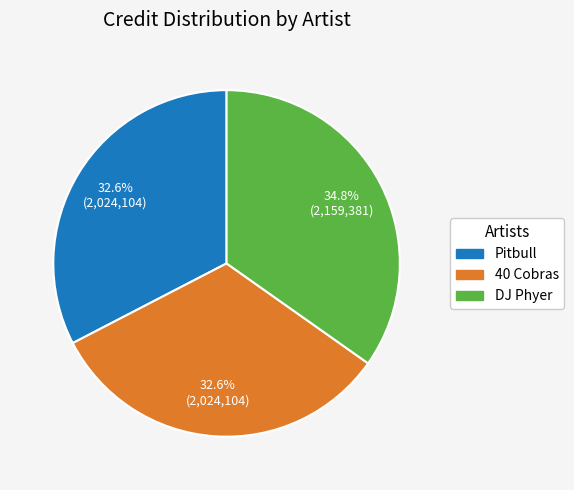

Is there a majority slice in this chart?

No